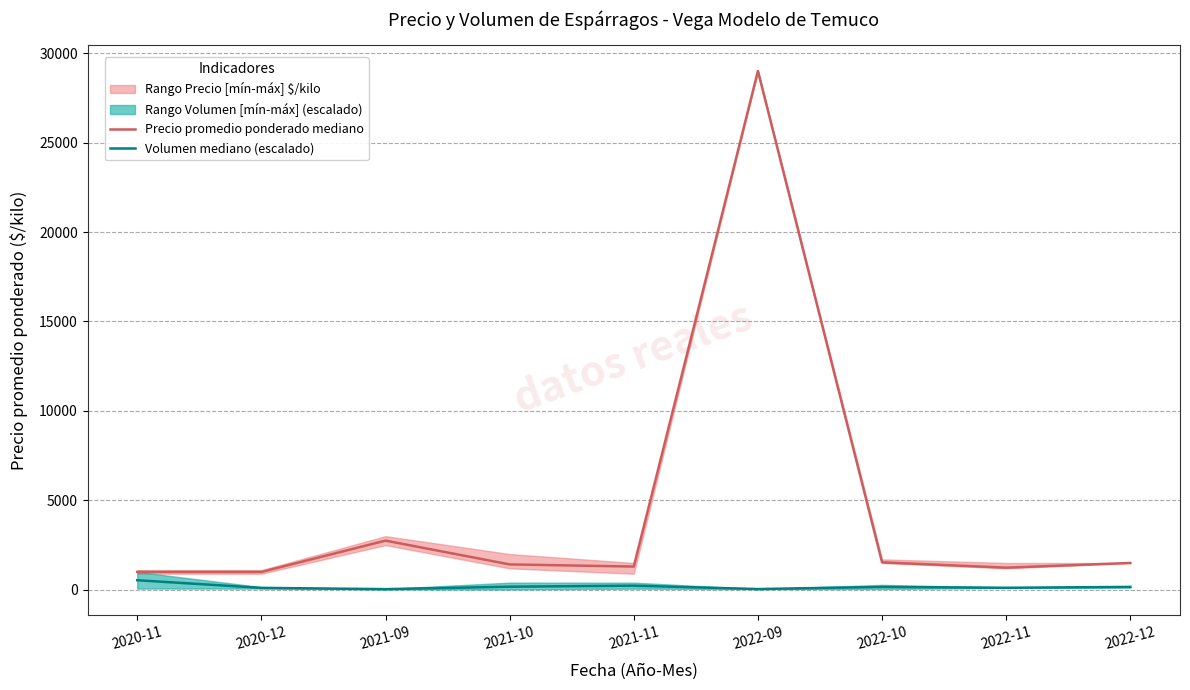

What is the minimum value for Precio promedio ponderado mediano?

1000.0